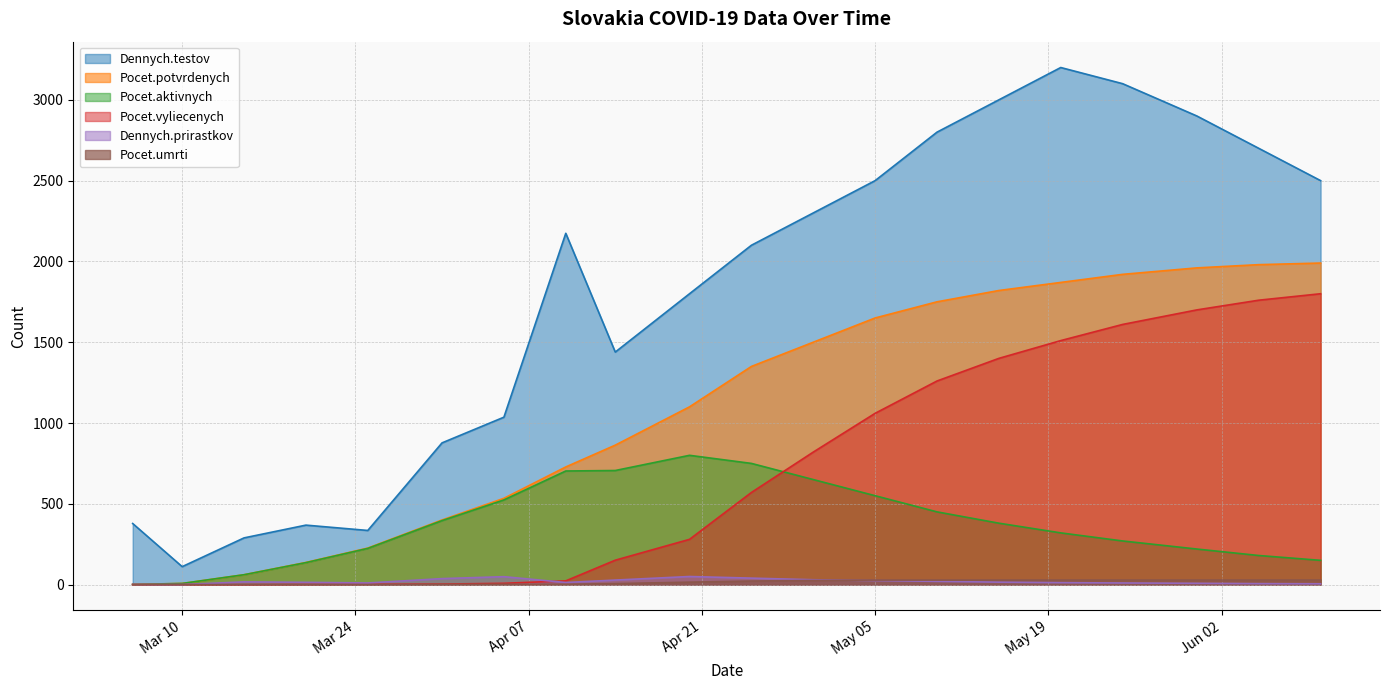

Is it true that Pocet.umrti equals 26 at 2020-04-30?

True